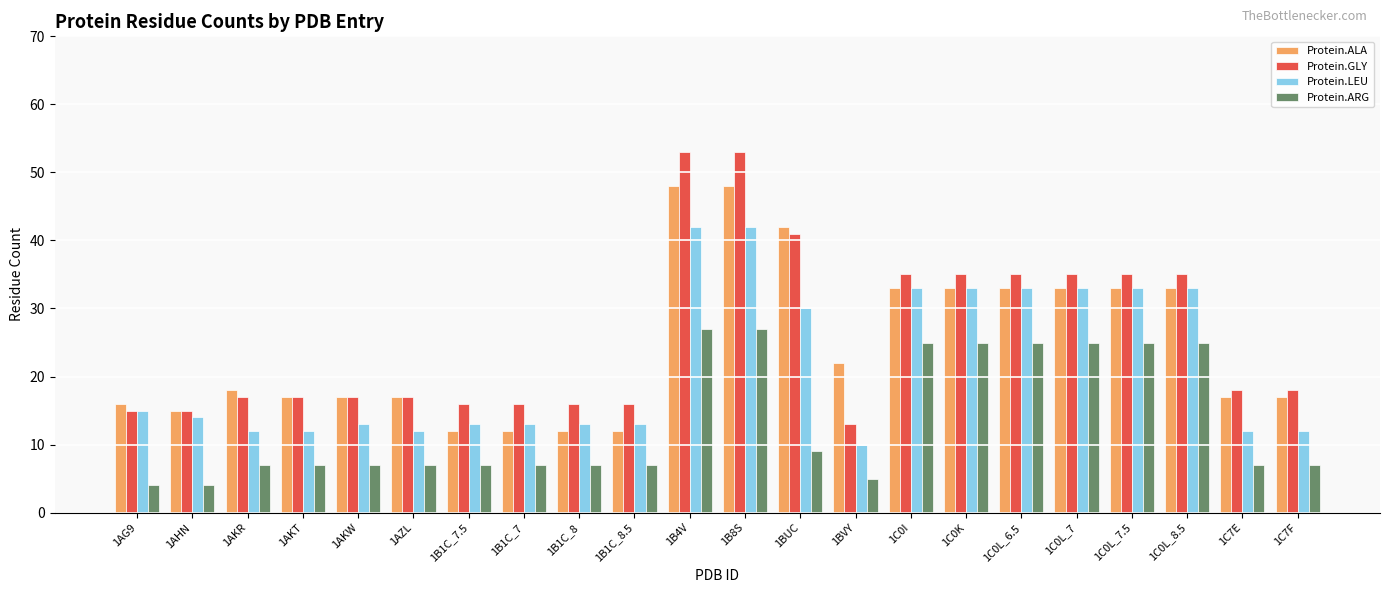

What is the label of the 9th bar from the right?

1BVY